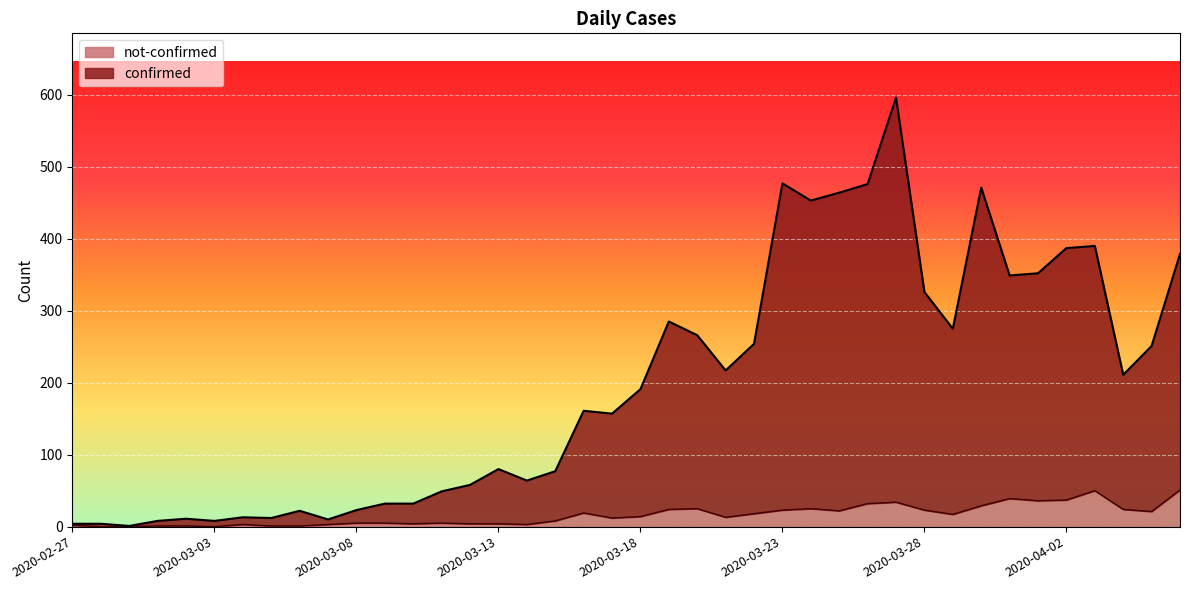

What is the difference between the second highest and second lowest values in the confirmed series?

473